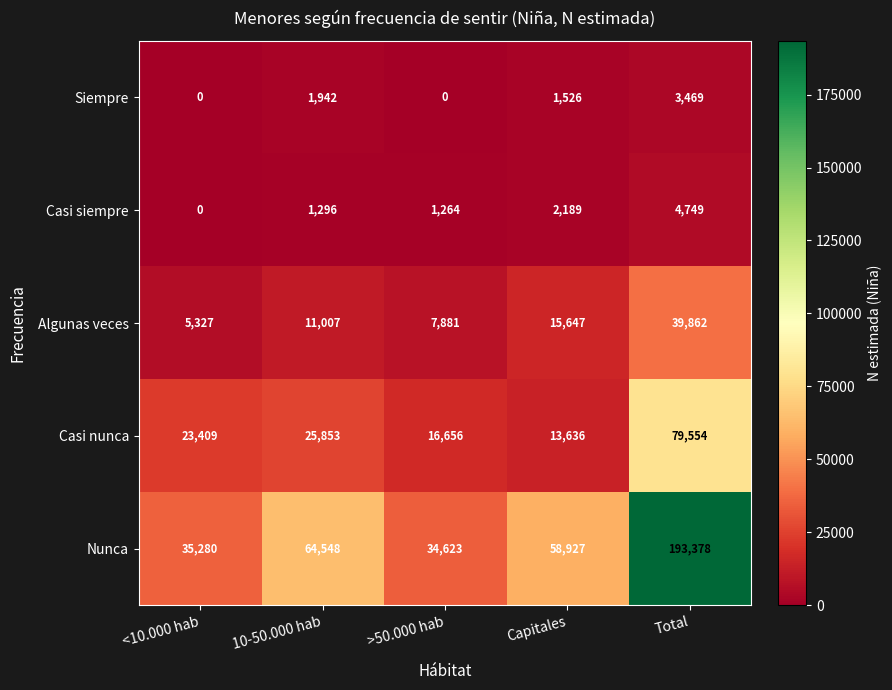

What is the total value across all series at Capitales?

91925